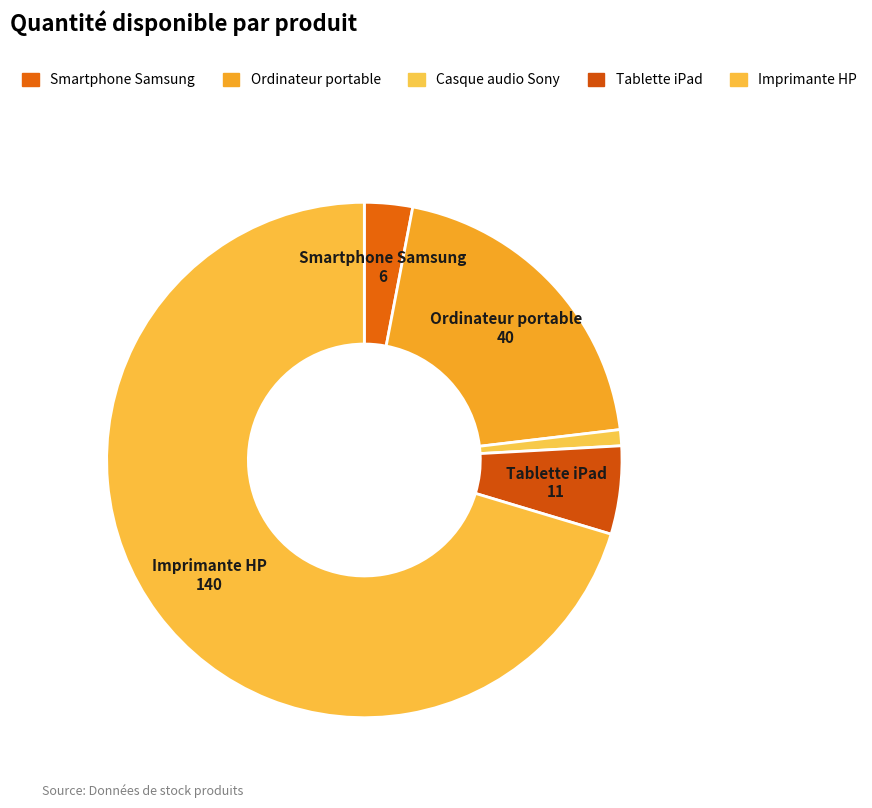

What is the ratio of the value at Ordinateur portable to the value at Imprimante HP?

0.3